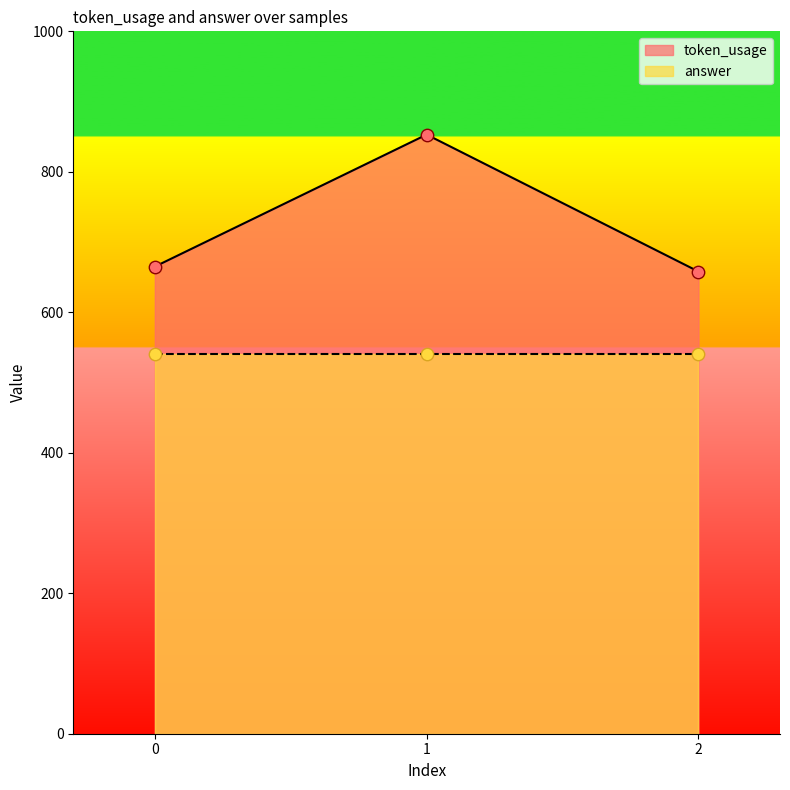

Between 0 and 1, which is larger?

1